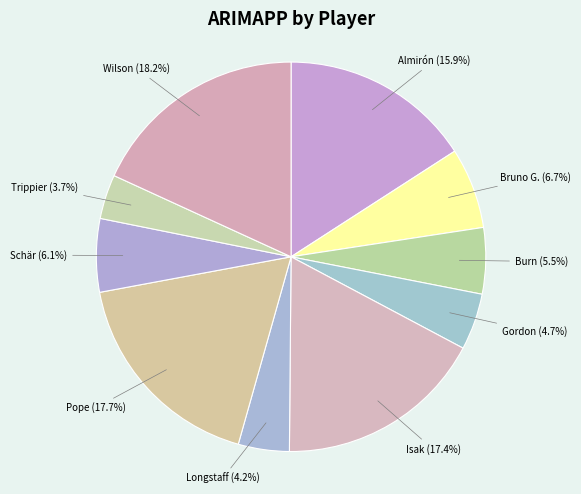

What is the total percentage of Schär (6.1%) and Trippier (3.7%)?

9.8%